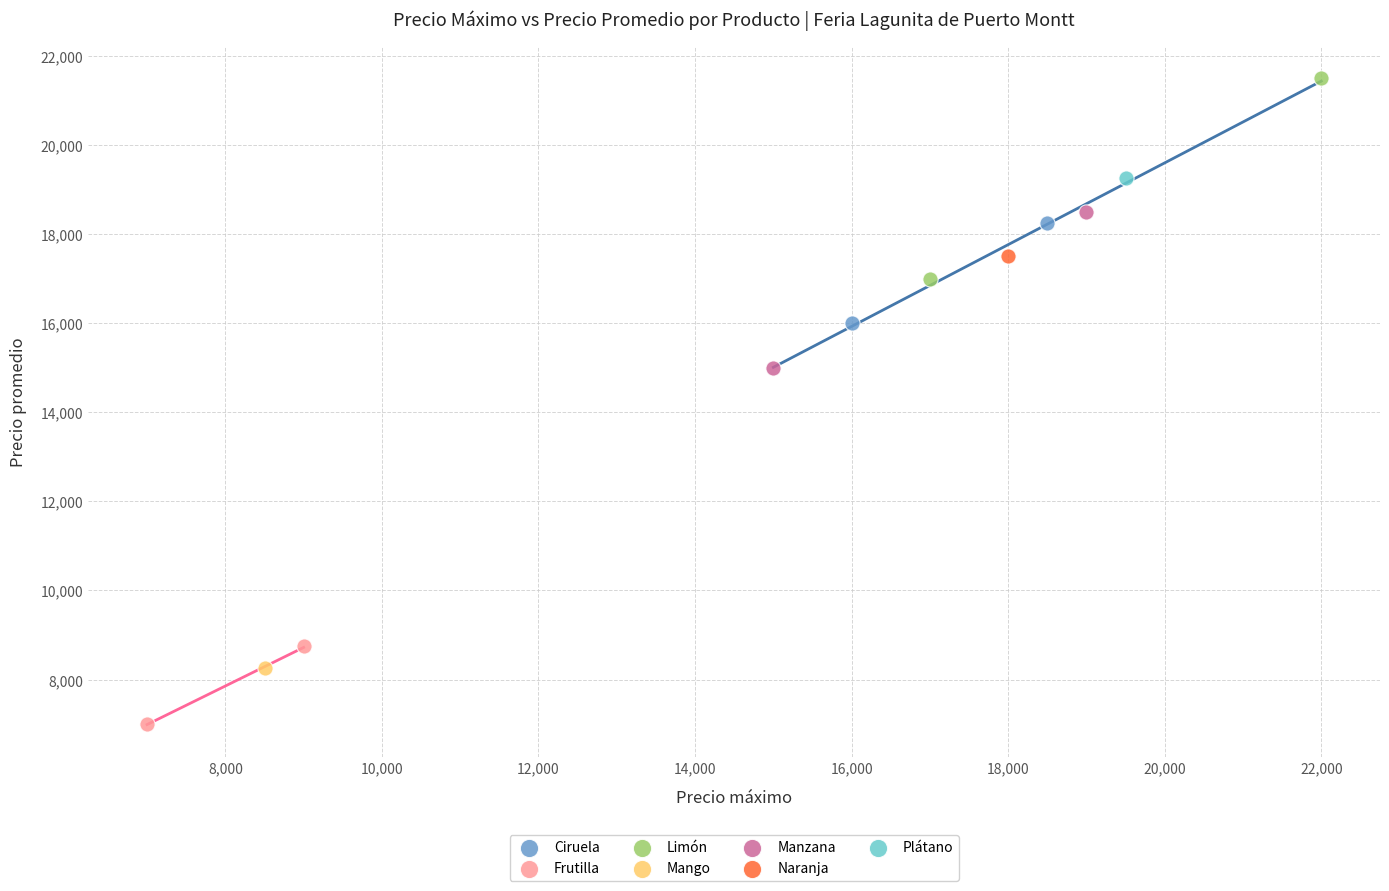

Which series reaches the maximum Y coordinate?

Limón